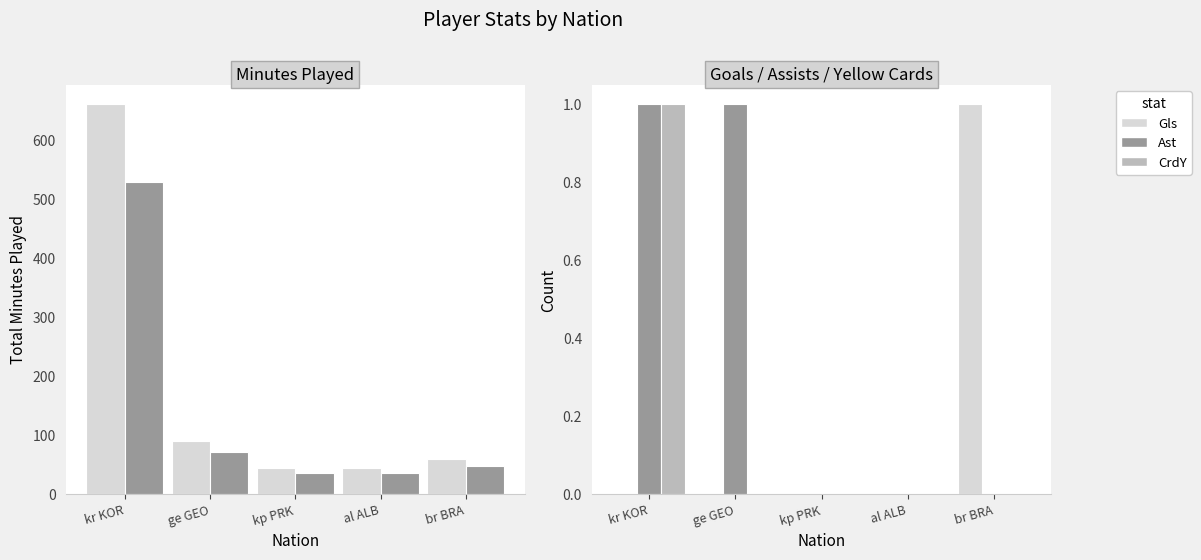

What is the label of the 4th bar from the left?

al ALB